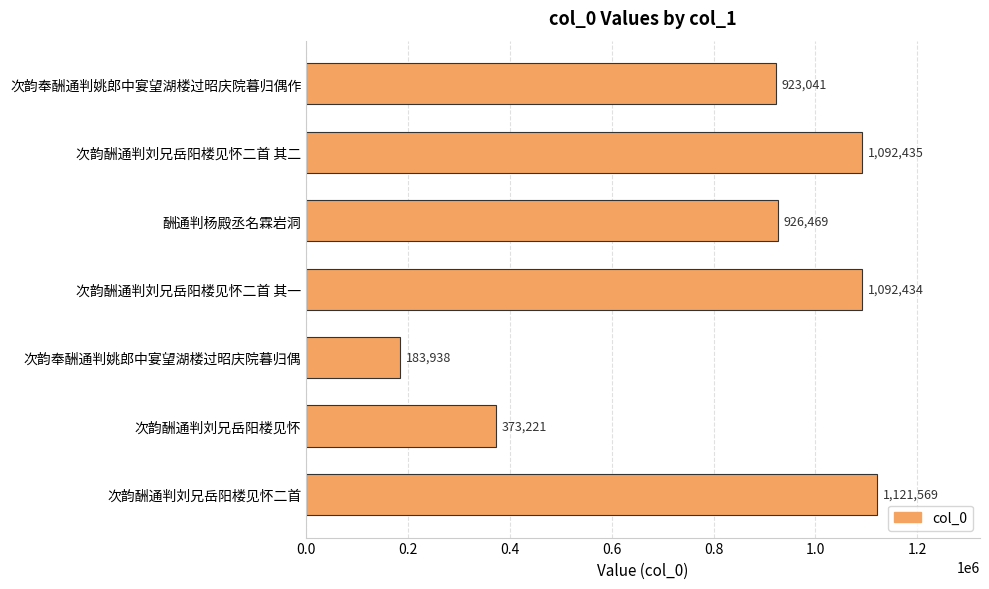

What is the difference between the second highest and second lowest values?

719214